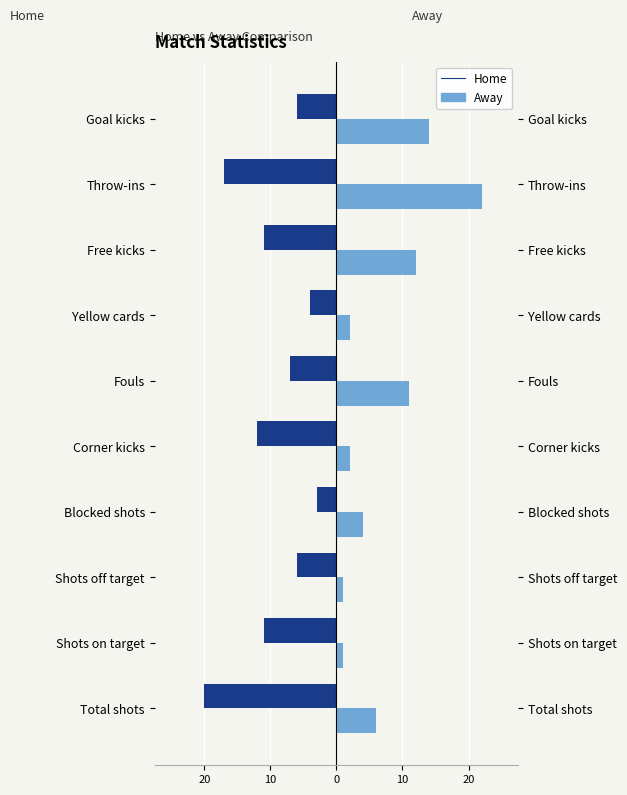

Is it true that Home equals -5 at Blocked shots?

False